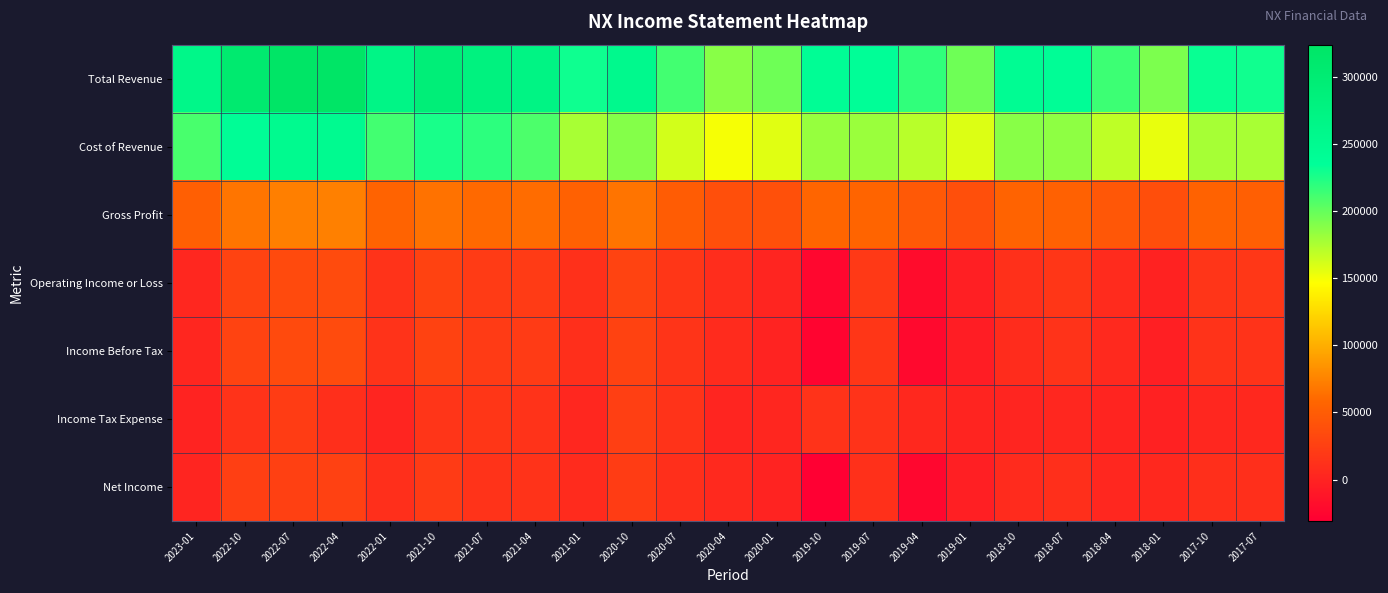

How many series are shown in this chart?

7